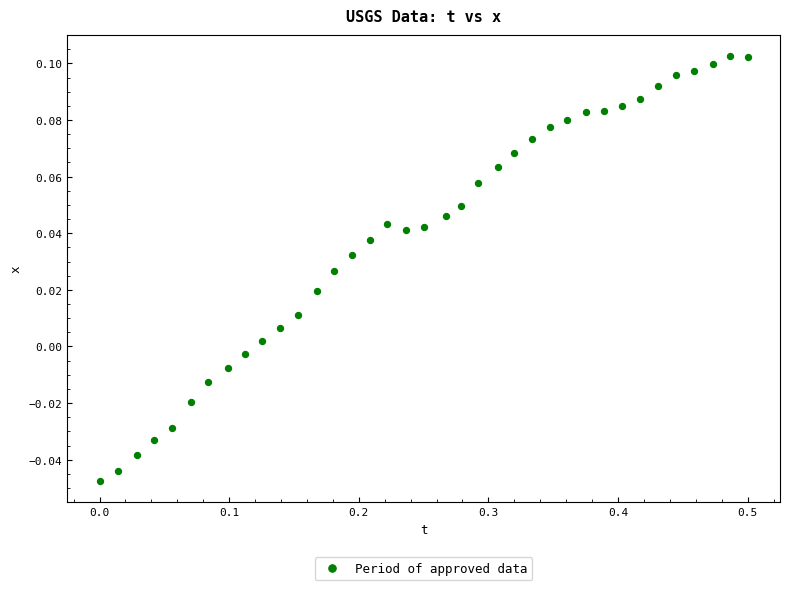

What is the range of X values (max minus min)?

0.5